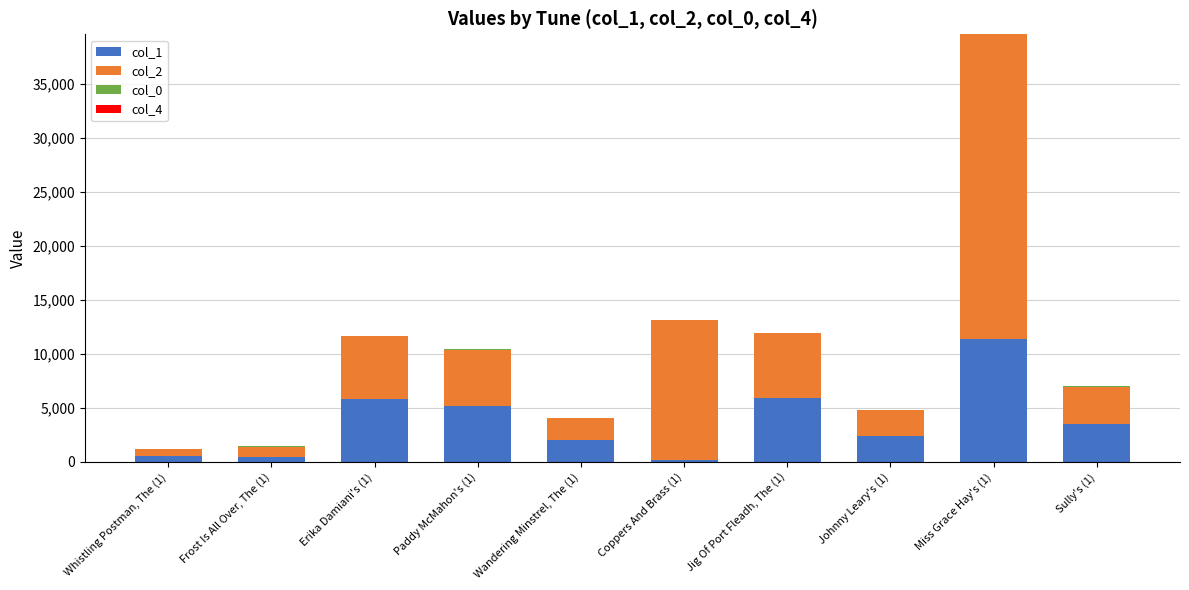

At which category is the sum across all series the highest?

Miss Grace Hay's (1)